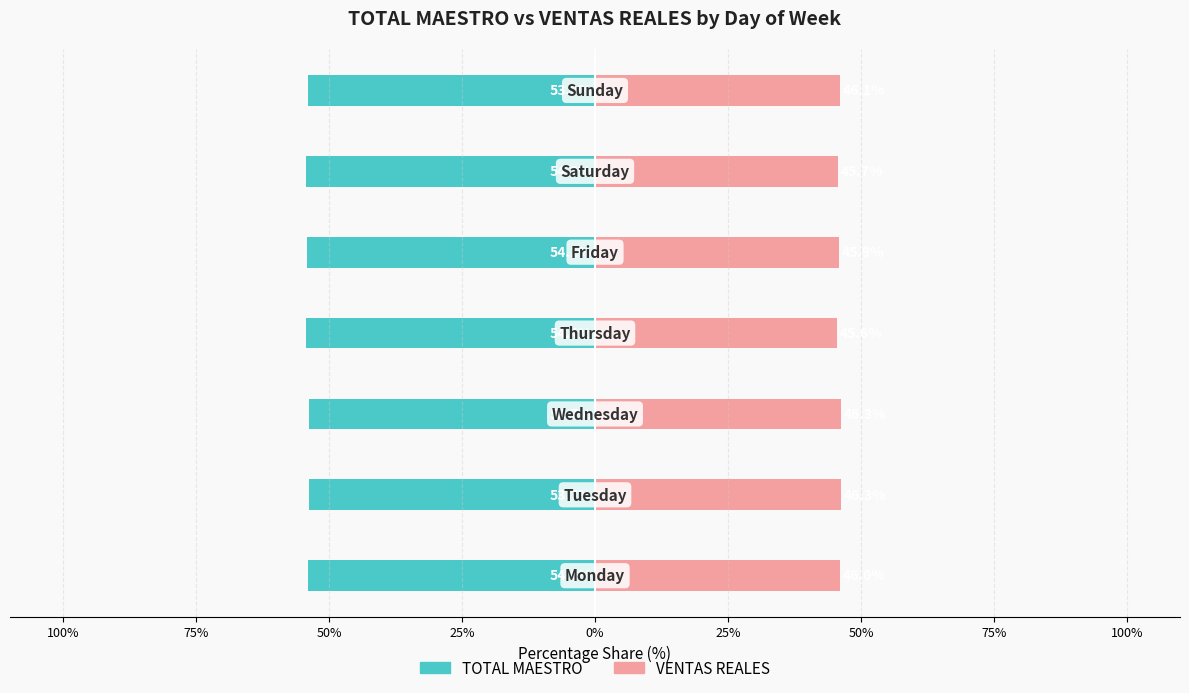

How many series are shown in this chart?

2